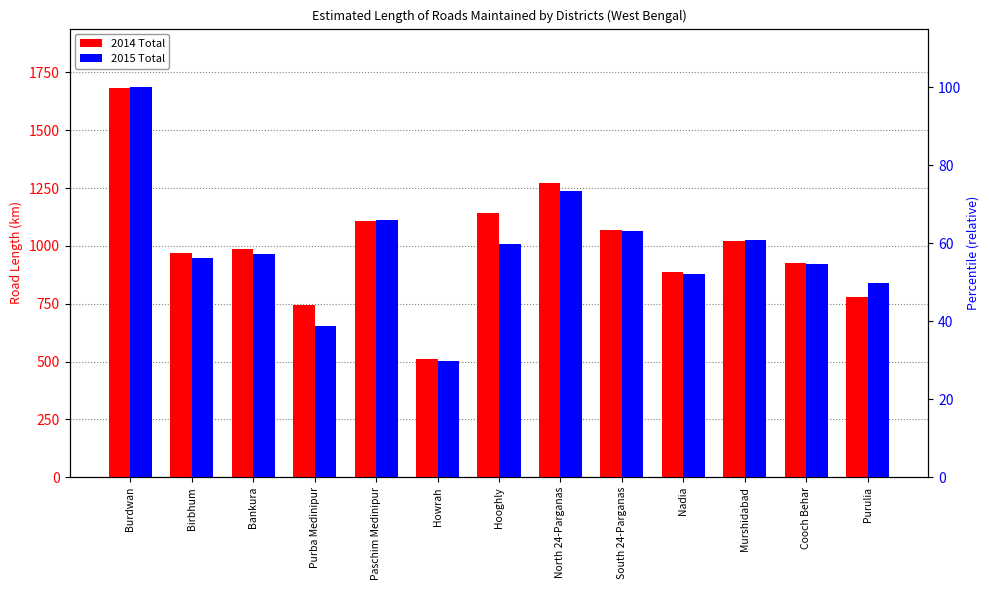

What is the value of the 2014 Total bar at the 9th from the left?

1070